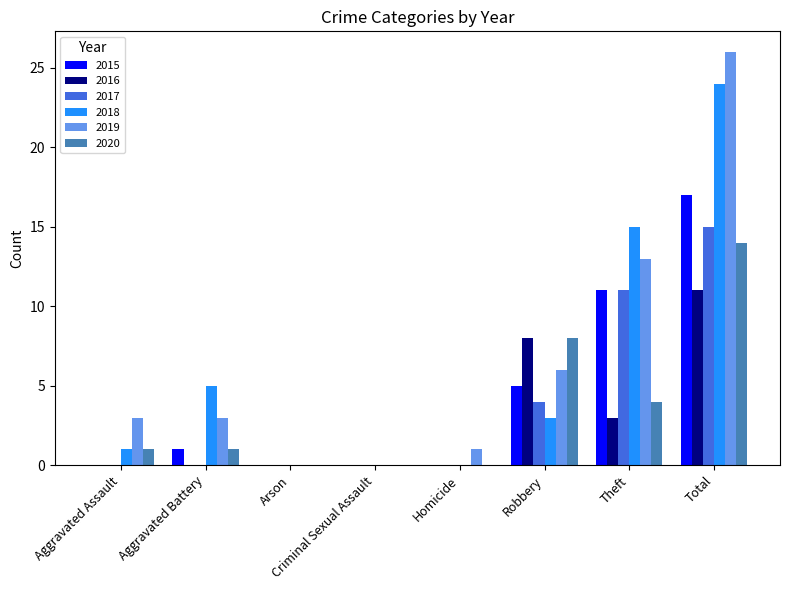

The value of 2020 at Theft is 4. True or false?

True